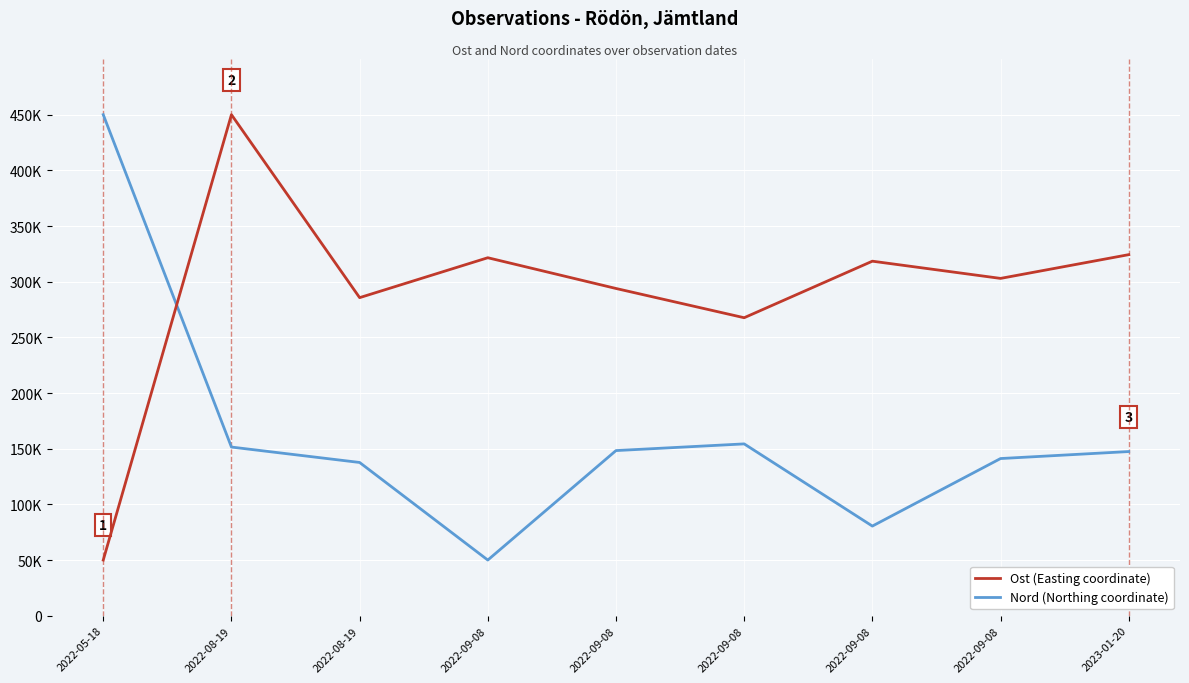

Is this an area chart (filled region under the line)?

No